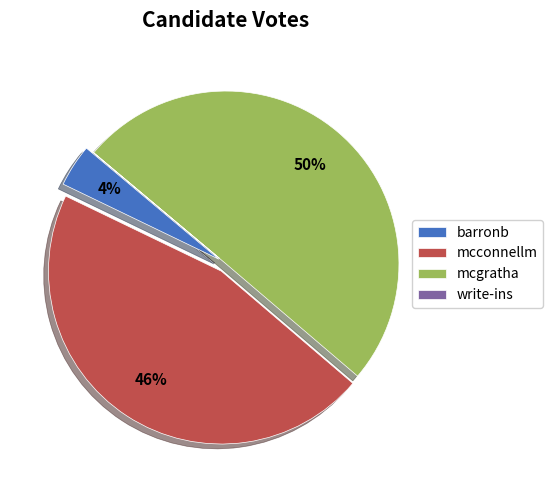

Is it true that mcconnellm is 36% of the pie?

False